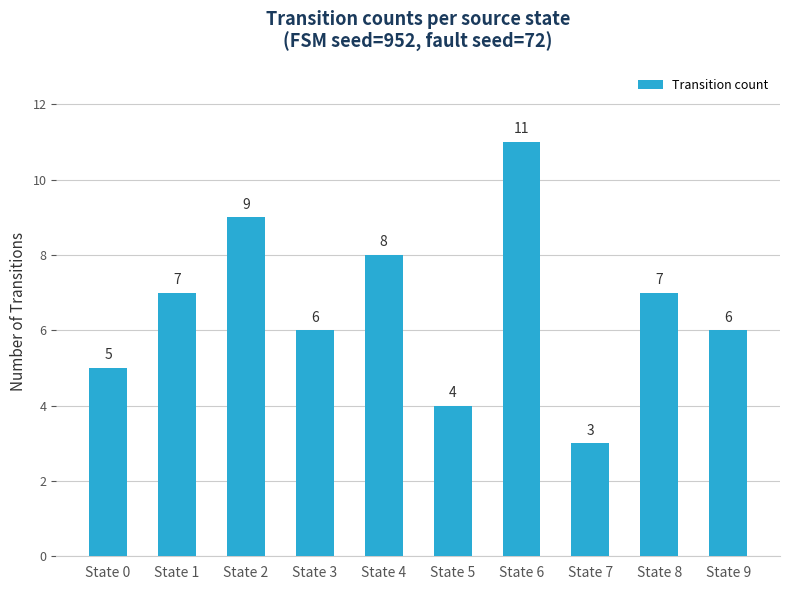

What is the difference between the values at State 8 and State 3?

1